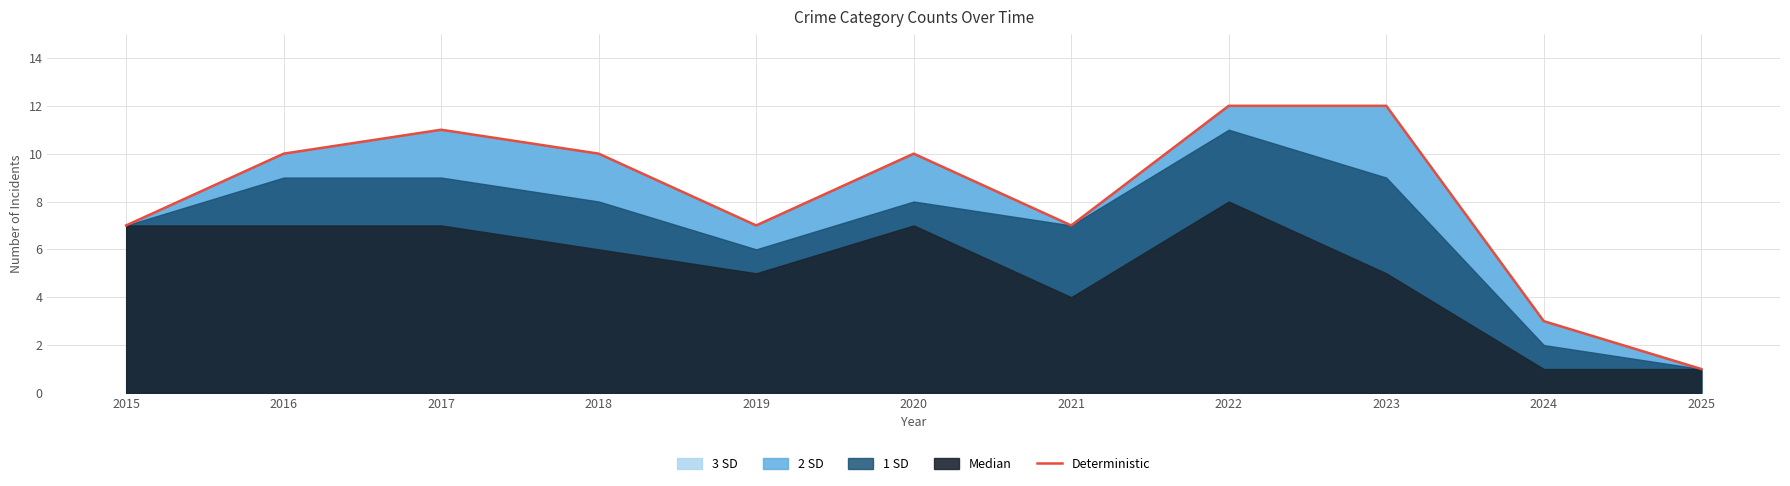

Approximately how many times larger is the value at 2017 compared to 2016?

1.1